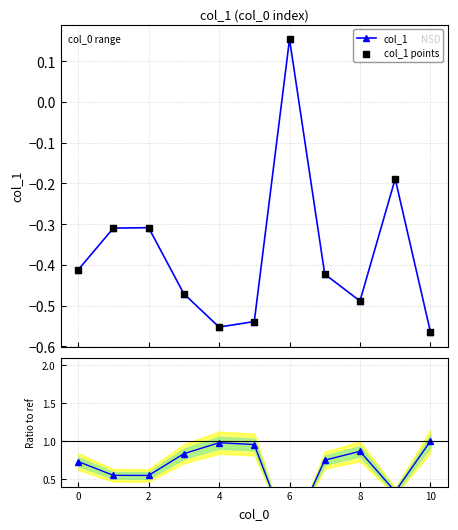

Which series reaches the minimum Y coordinate?

col_1